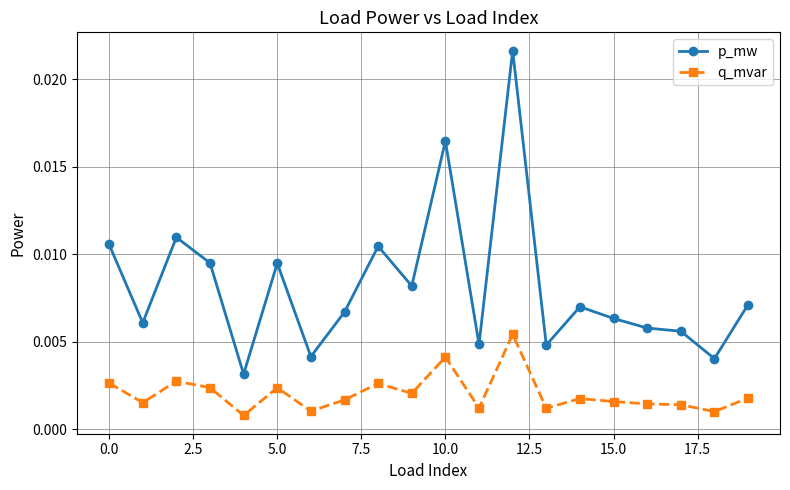

Which series has the largest total across all categories?

p_mw